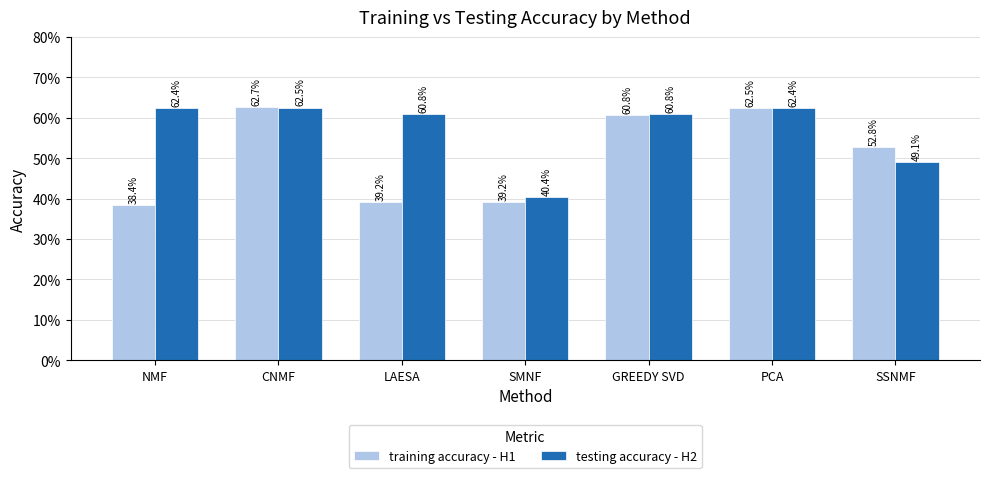

True or false: training accuracy - H1 has a value of 0.4 at PCA.

False